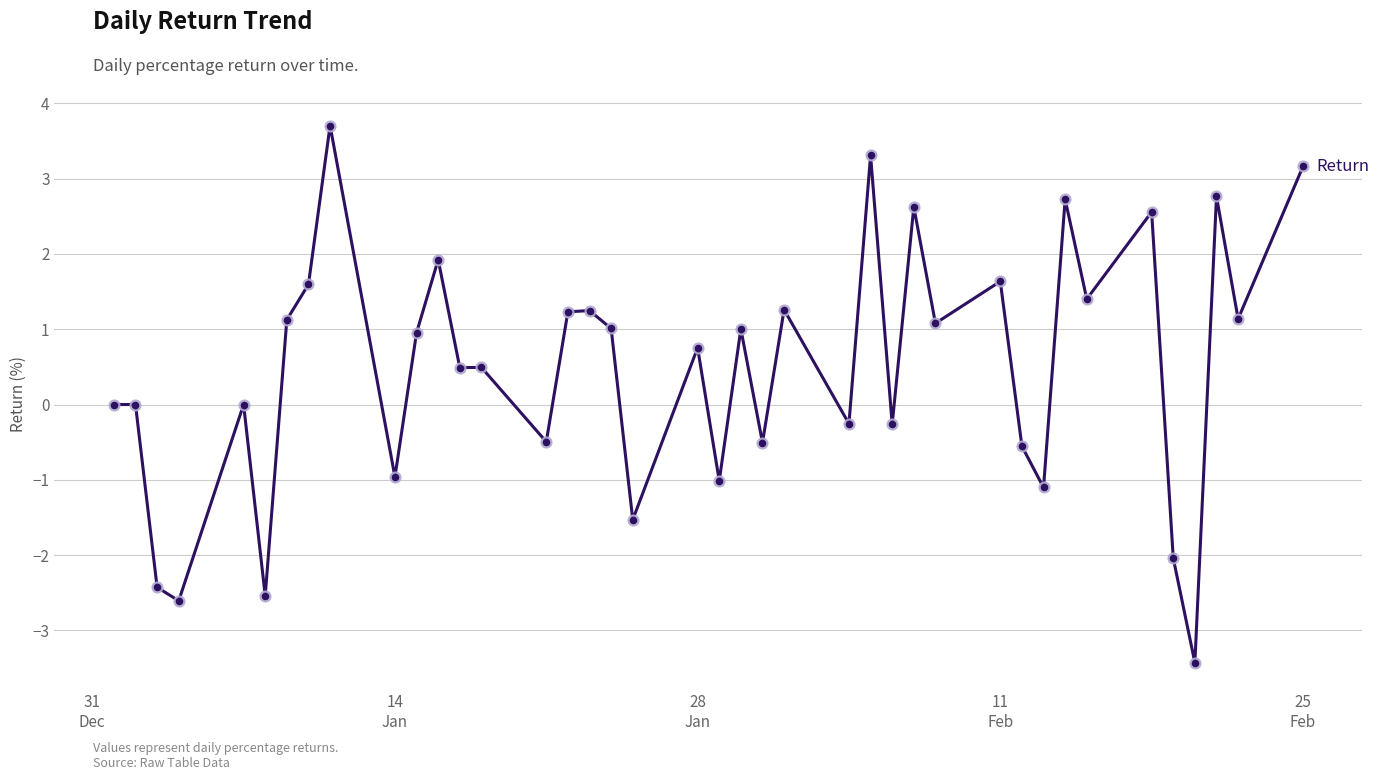

What is the minimum value shown in the chart?

-3.4